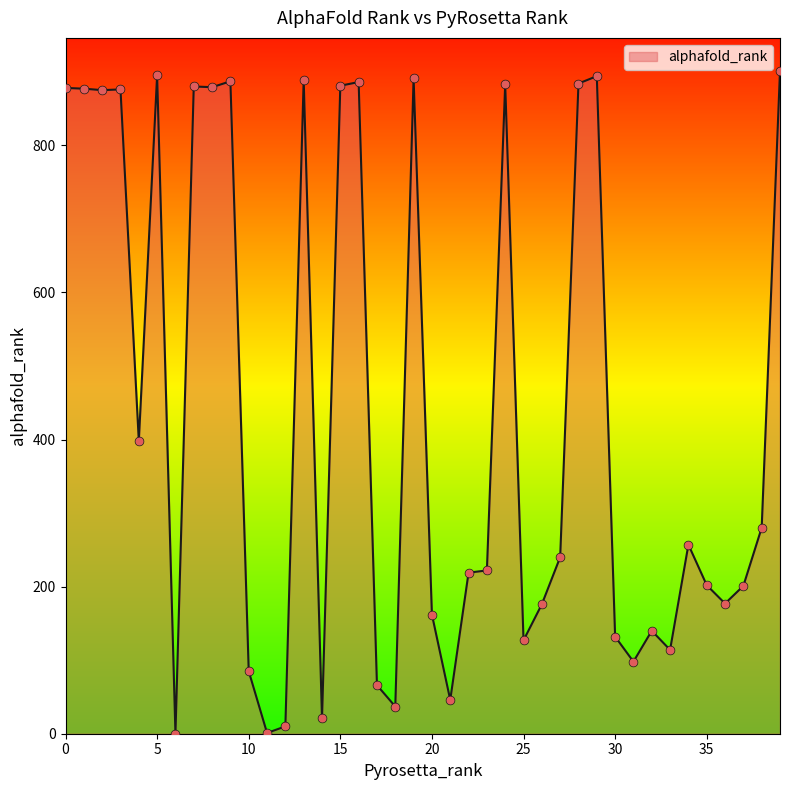

What is the maximum value shown in the chart?

901